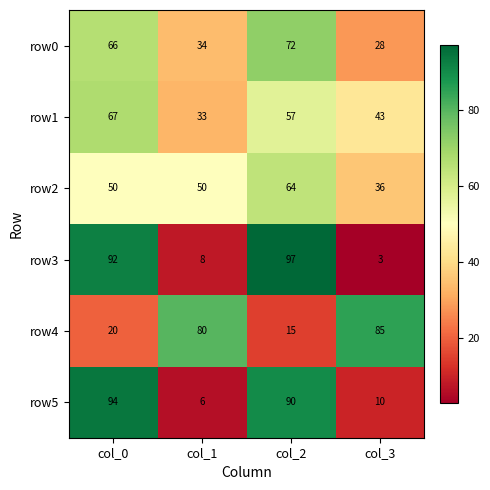

Reading left to right, extract all data points from this chart.

row0: col_0=66	col_1=34	col_2=72	col_3=28
row1: col_0=67	col_1=33	col_2=57	col_3=43
row2: col_0=50	col_1=50	col_2=64	col_3=36
row3: col_0=92	col_1=8	col_2=97	col_3=3
row4: col_0=20	col_1=80	col_2=15	col_3=85
row5: col_0=94	col_1=6	col_2=90	col_3=10